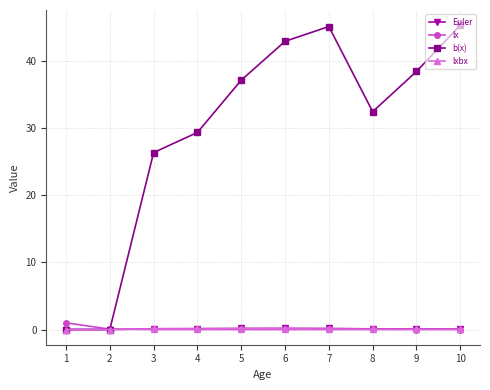

True or false: b(x) has more than 1 interior local peaks.

False